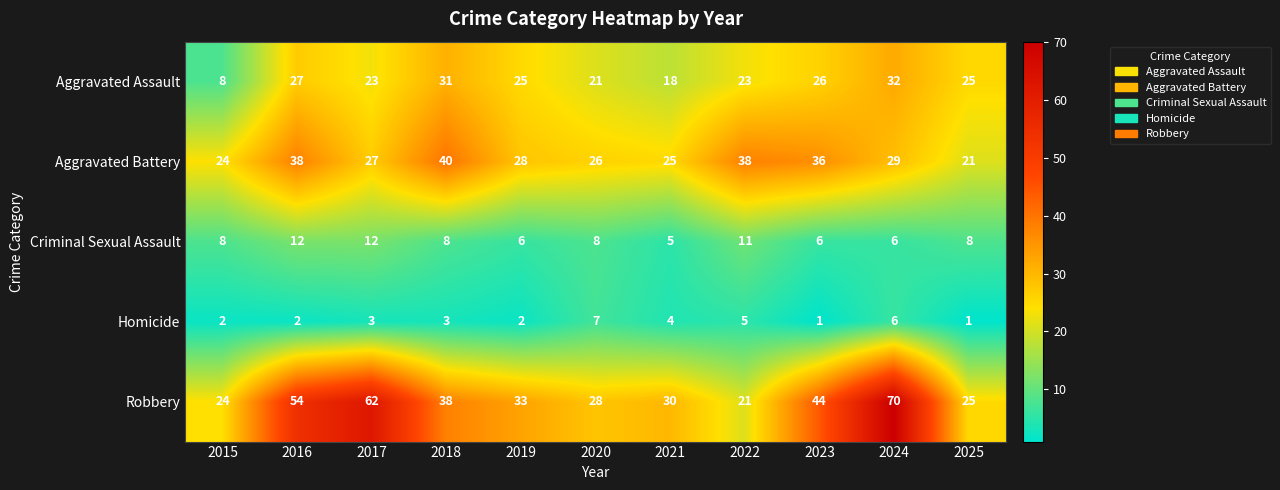

Is it true that Robbery equals 43 at 2019?

False